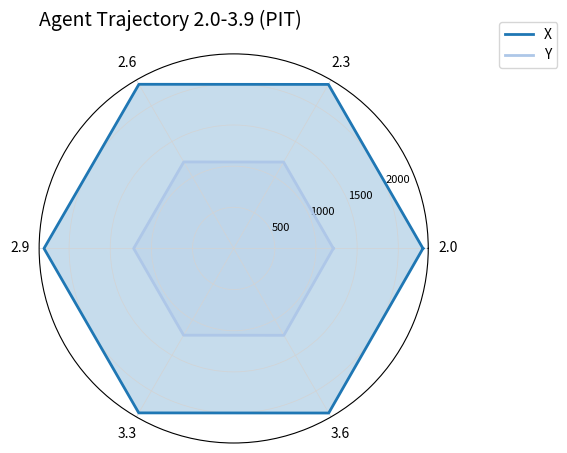

What is the average value of the X series?

2303.6